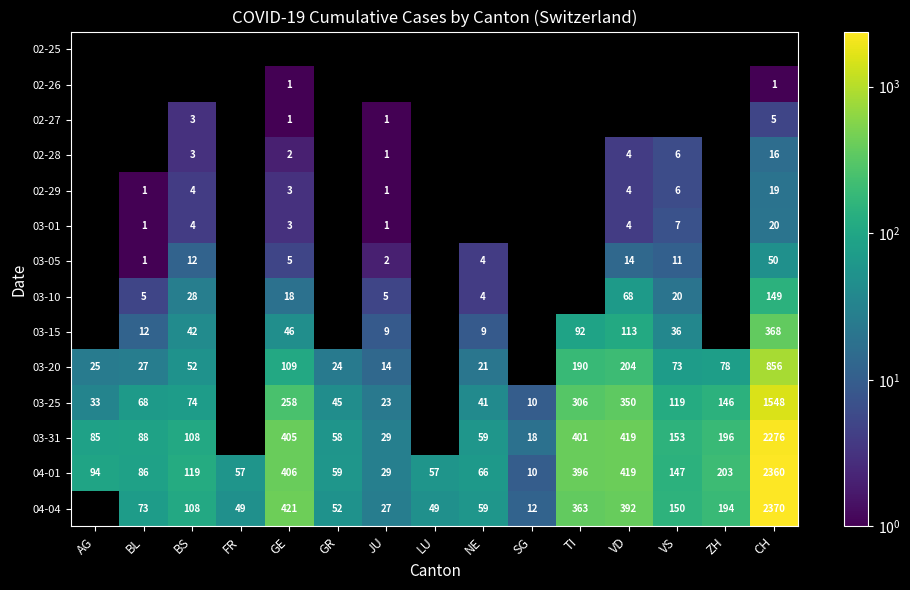

How many series are shown in this chart?

14